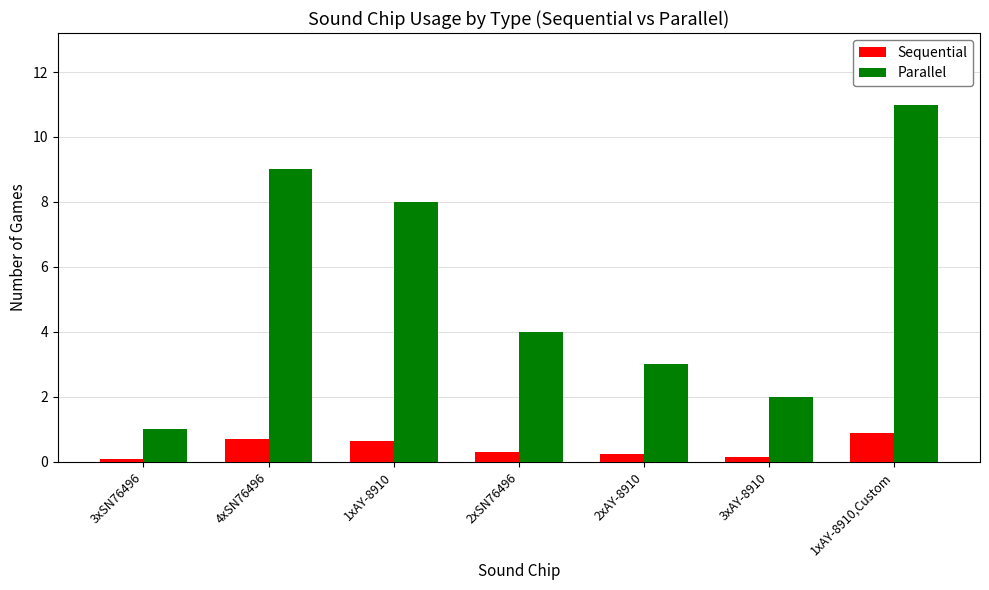

Between 2xAY-8910 and 1xAY-8910,Custom, which series saw the biggest shift?

Parallel